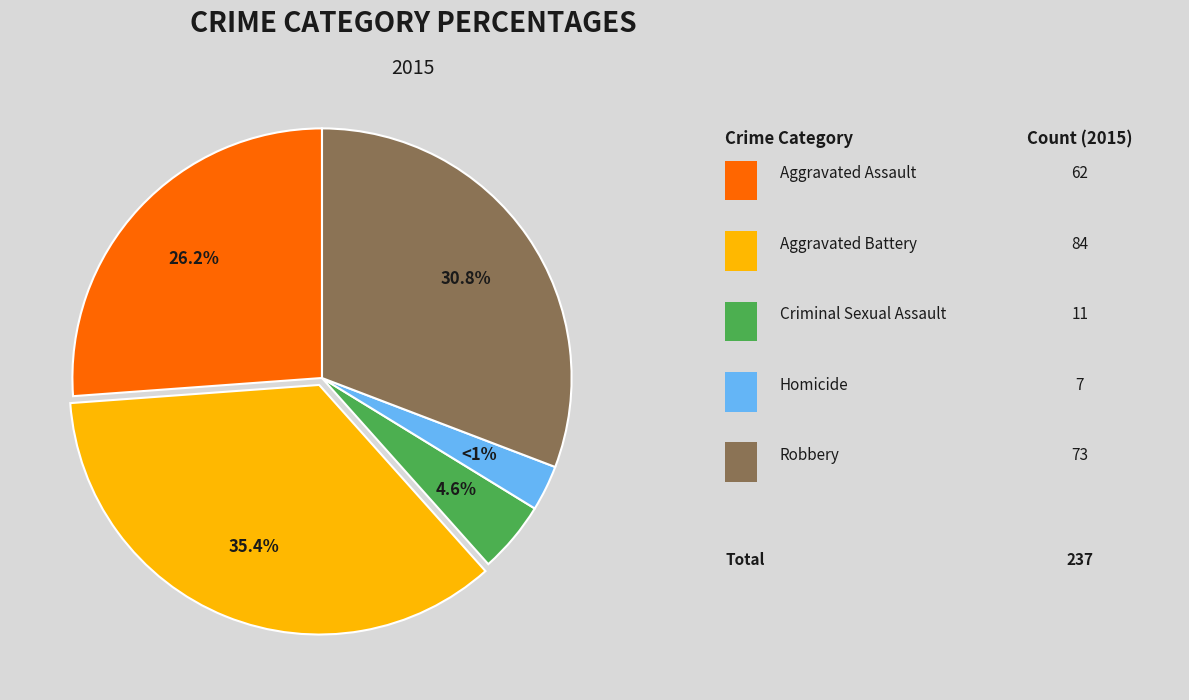

Count the number of slices in the pie.

5